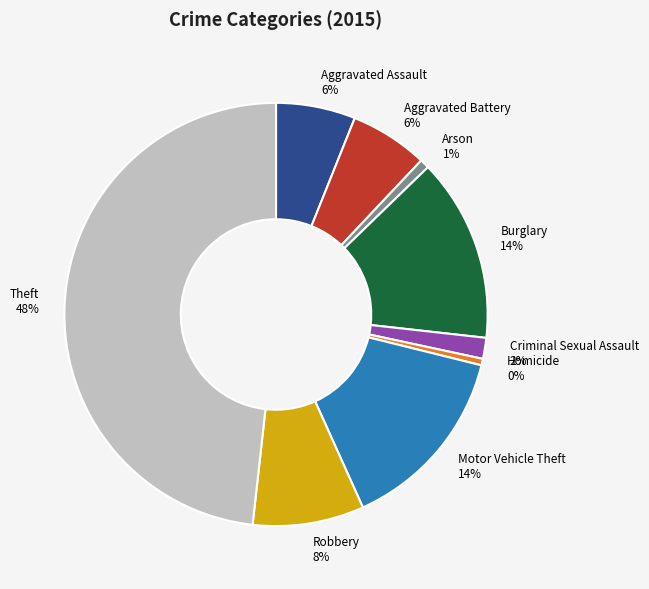

What is the largest slice in the pie chart?

Theft